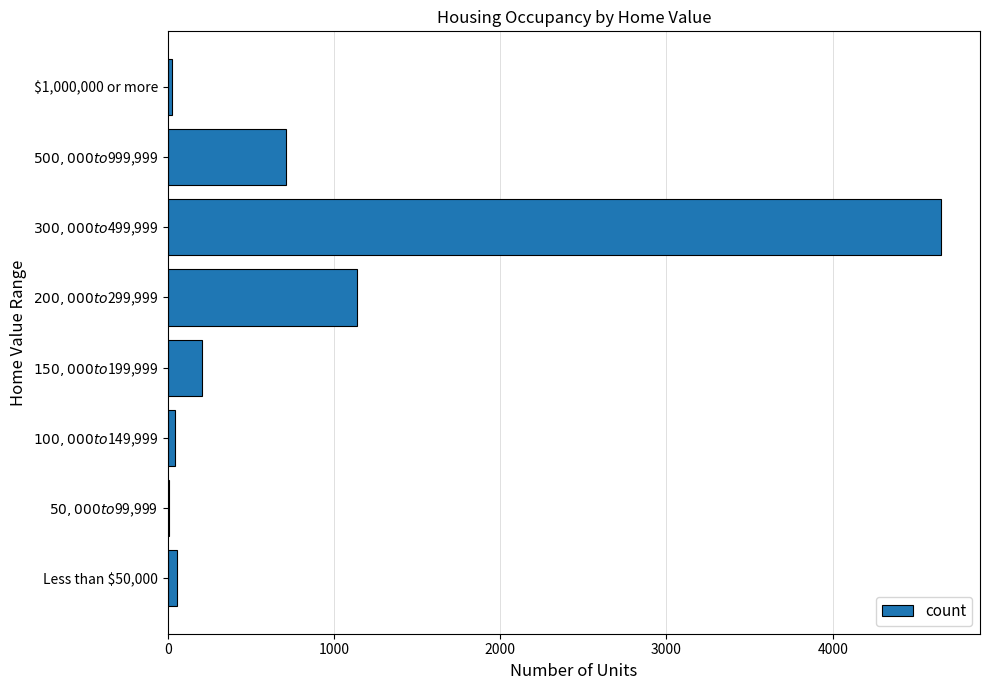

True or false: the data shows 26 at $1,000,000 or more.

True